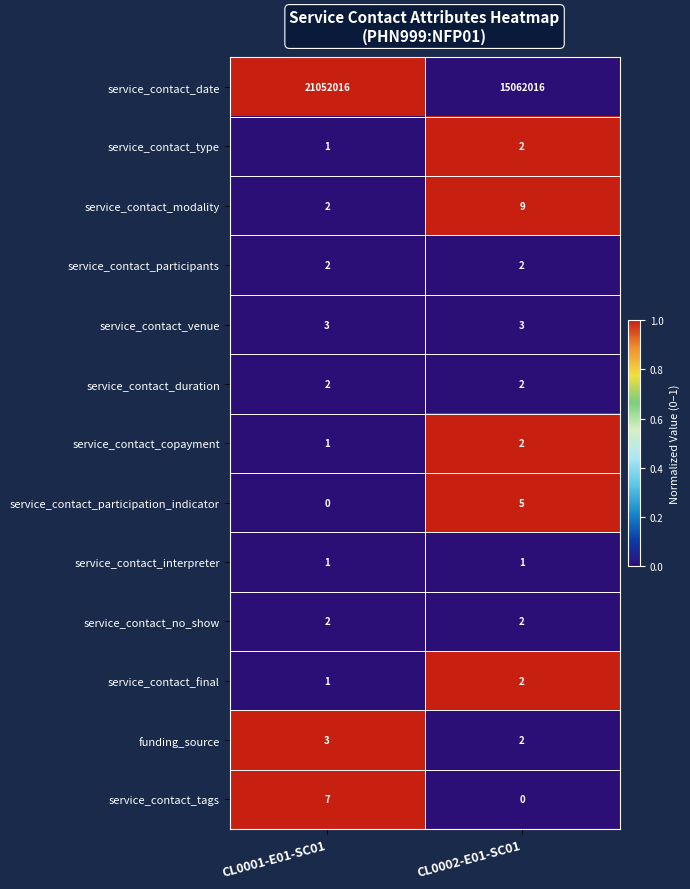

Which series has the widest spread of values?

service_contact_date